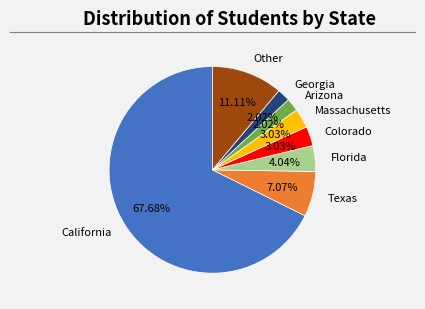

To the nearest percent, what percentage of the pie is California?

68%